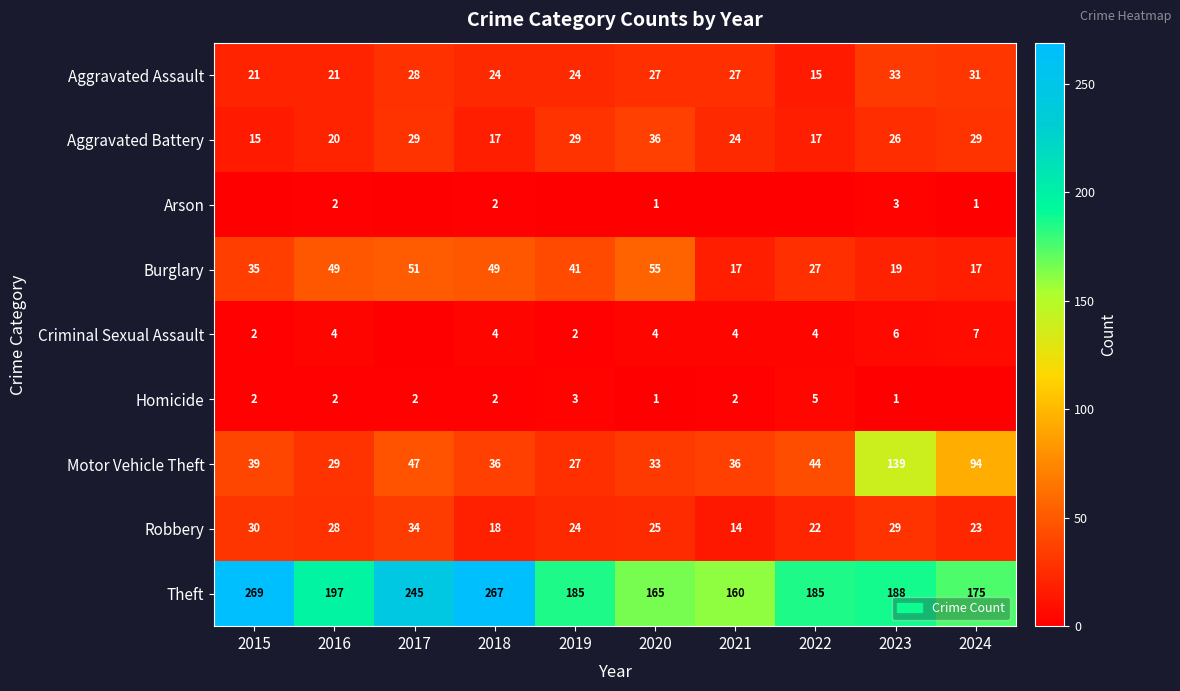

What is the difference between the highest and lowest values at 2024?

175